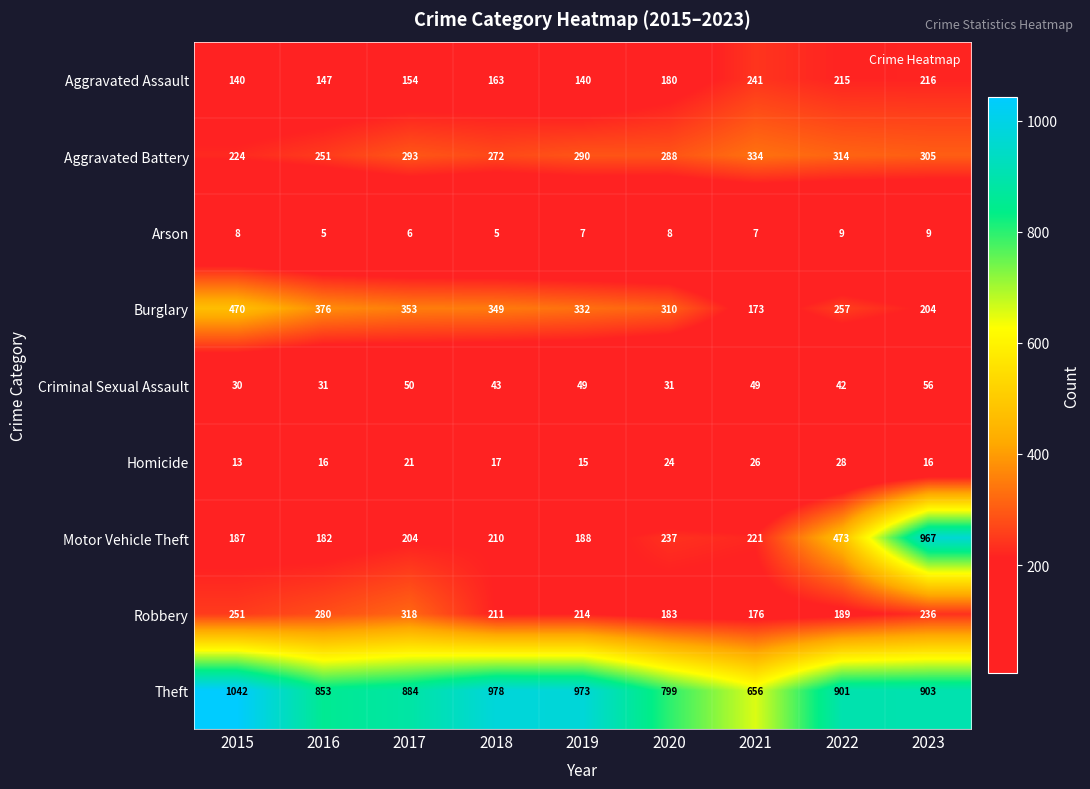

The Motor Vehicle Theft series shows 473 at 2022. True or false?

True